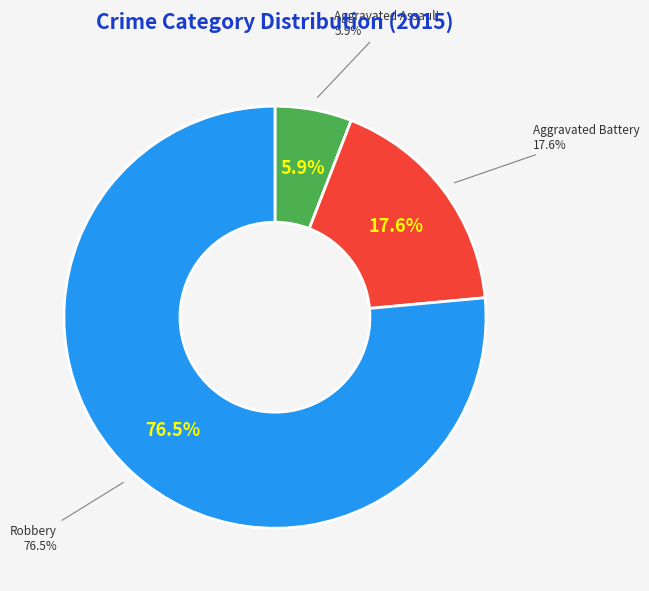

True or false: Aggravated Battery accounts for 18% of the total.

True